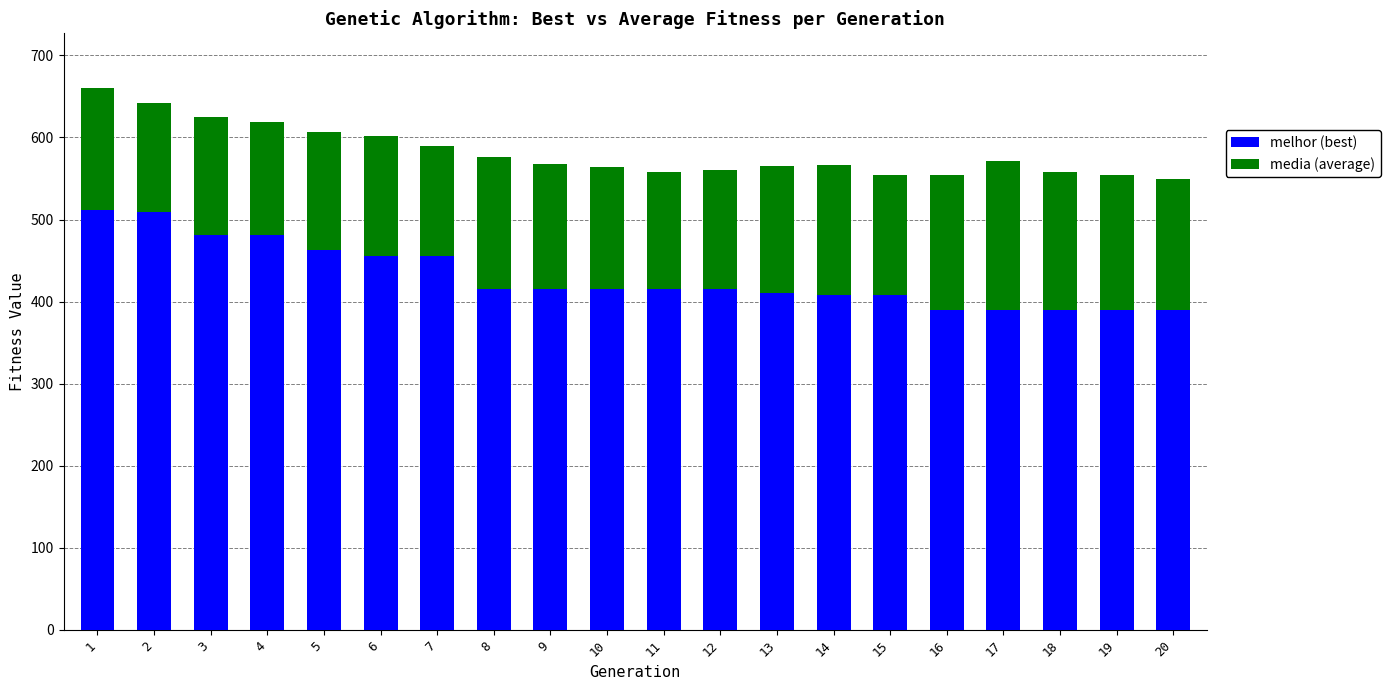

What is the total value across all series at 3?

625.6